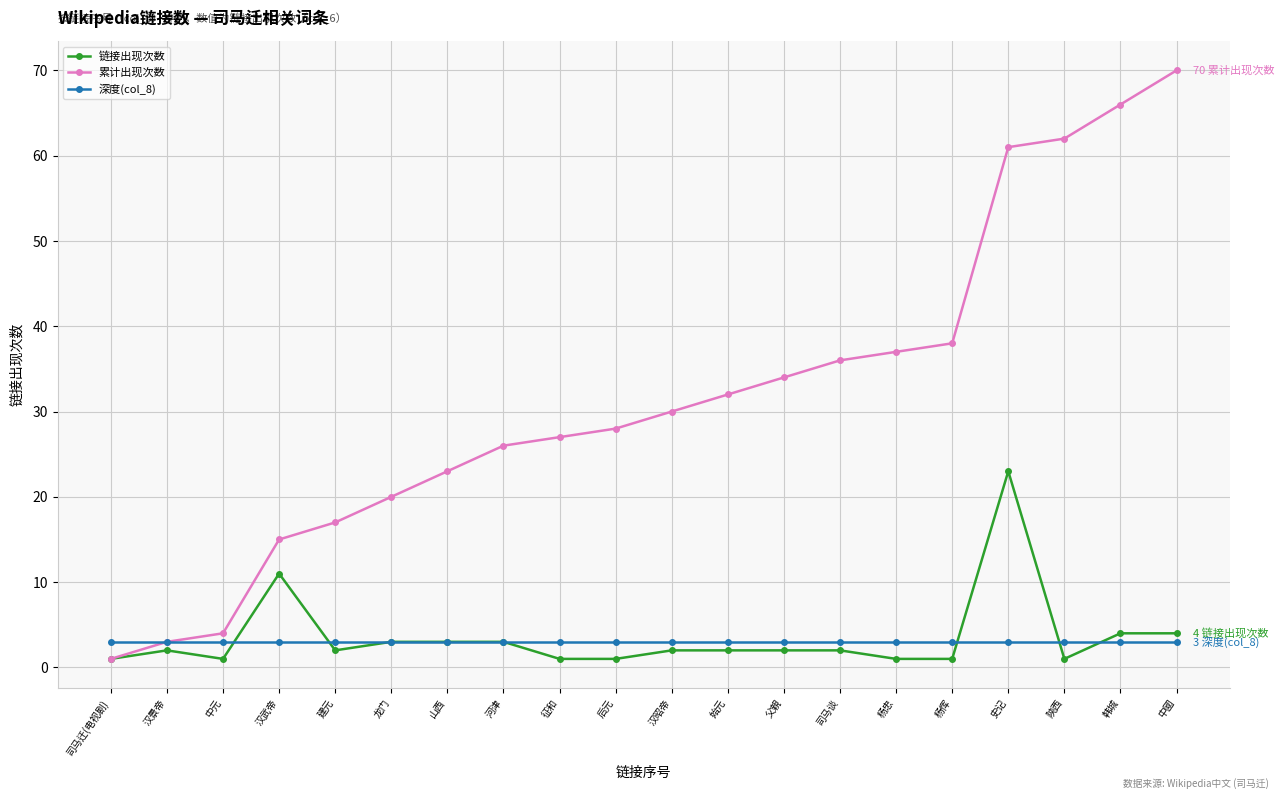

Which series has the largest total across all categories?

累计出现次数